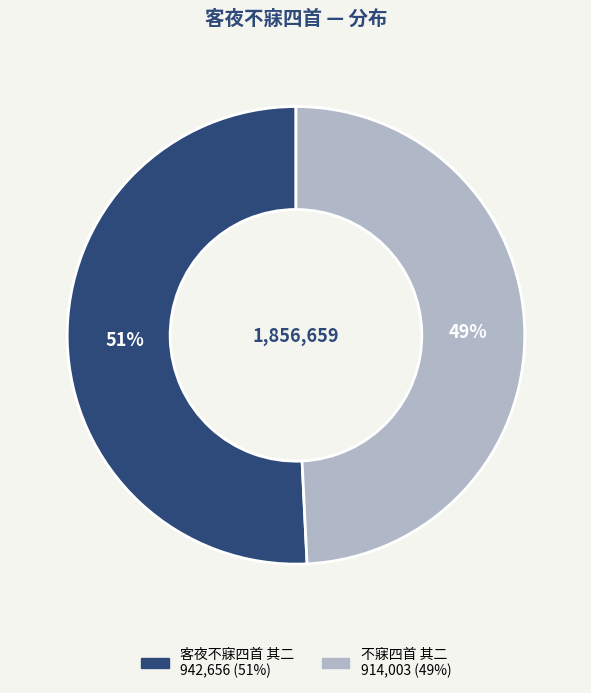

What is the largest slice in the pie chart?

客夜不寐四首 其二